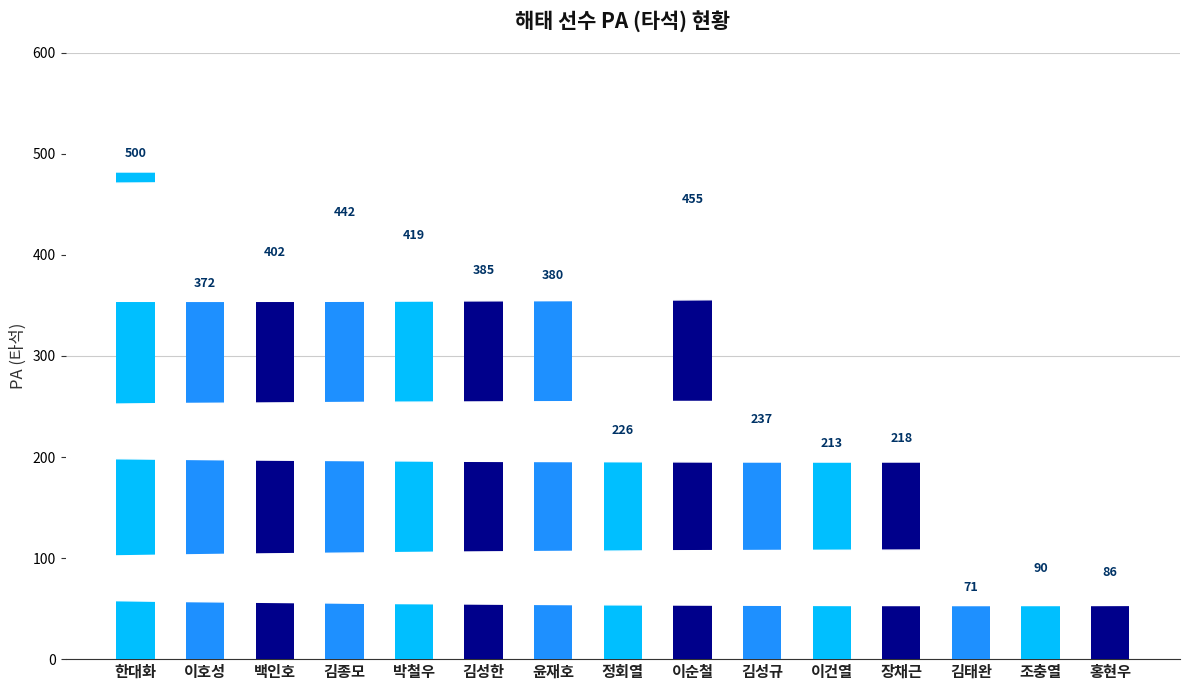

Which category has the highest value across all series?

한대화